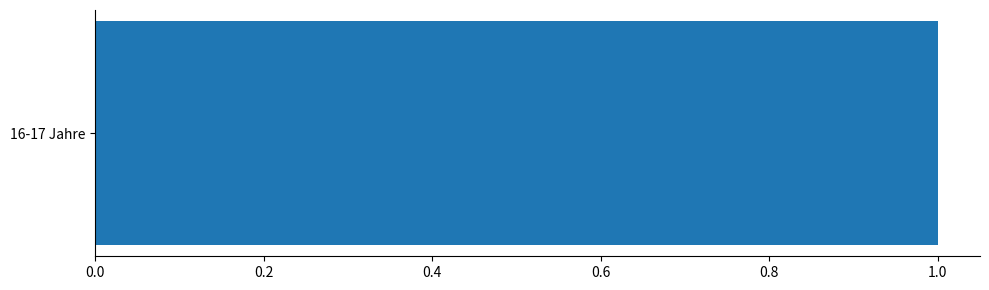

Which category has the highest value across all series?

16-17 Jahre